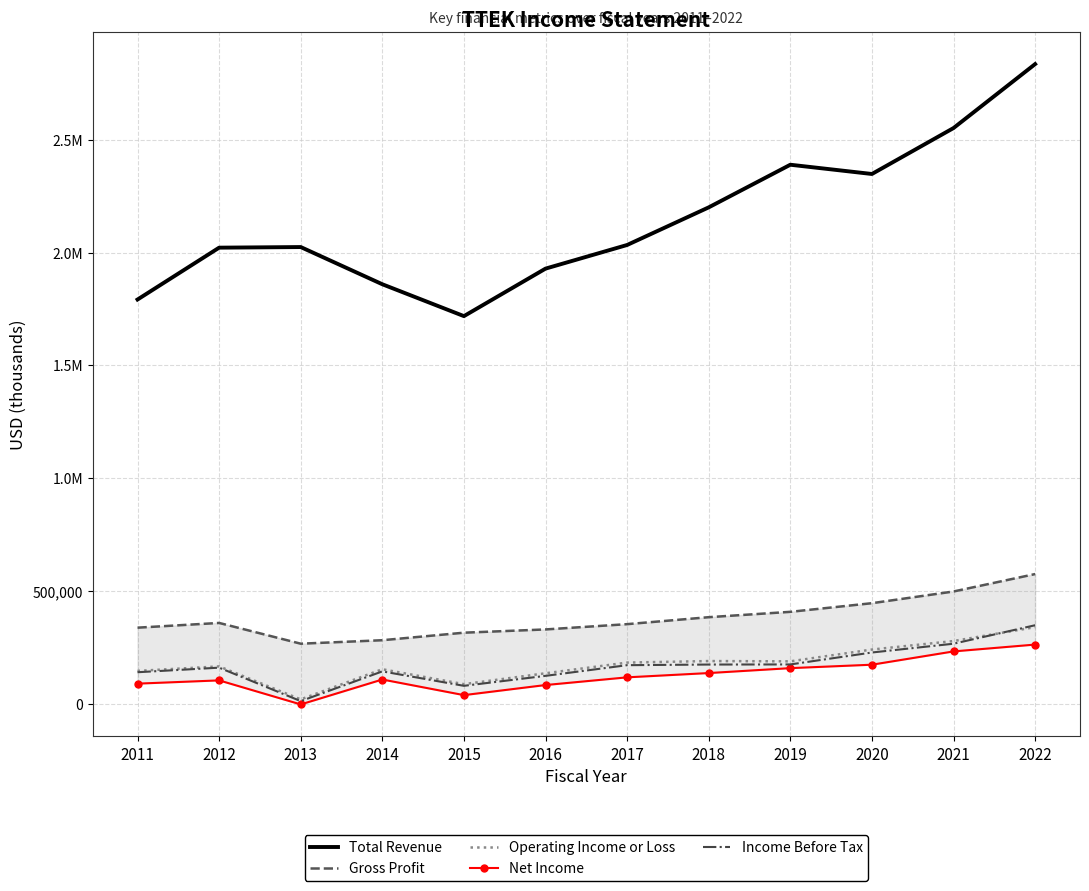

Where is Operating Income or Loss nearest to the value 180300?

2017